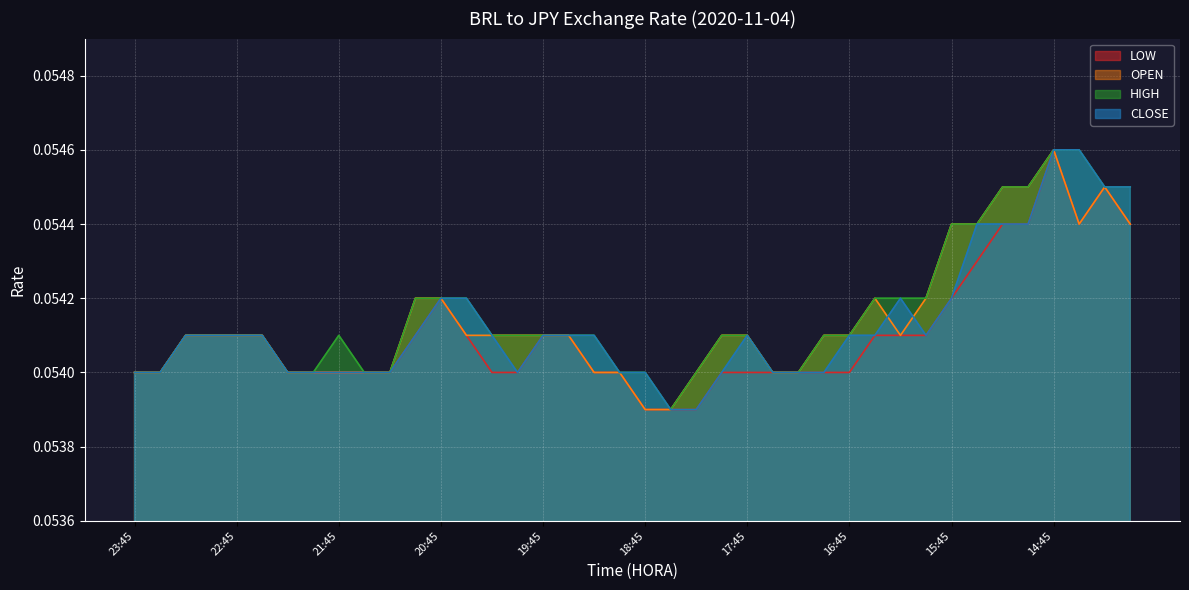

Rank the series by their average value, from lowest to highest.

LOW, CLOSE, OPEN, HIGH